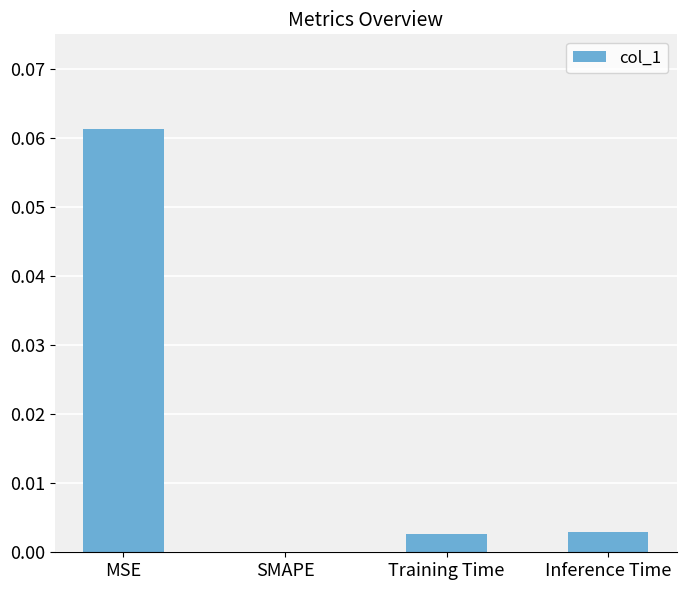

Which has a higher value, SMAPE or MSE?

MSE